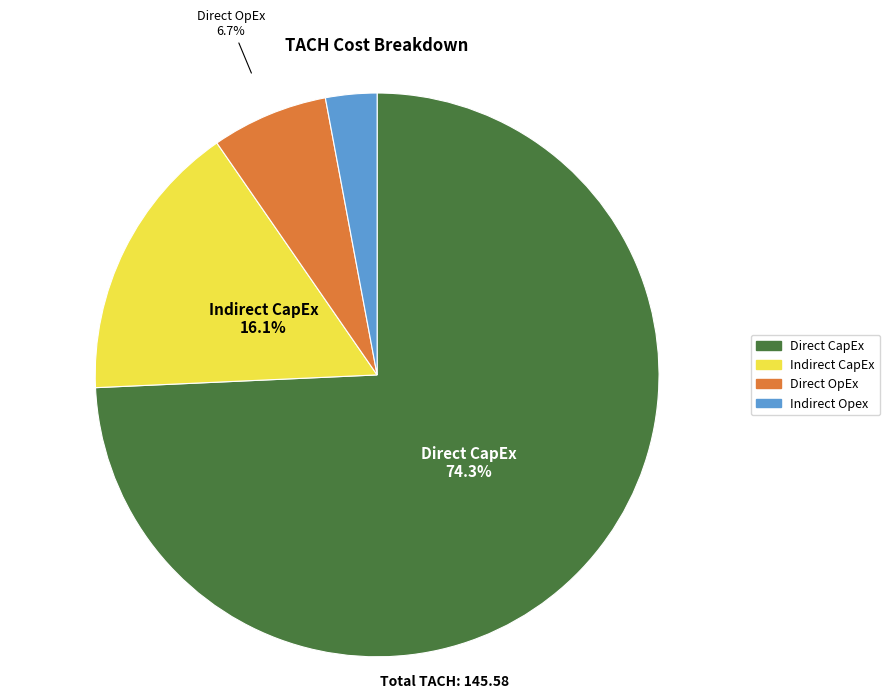

To the nearest percent, what is the difference between the largest and smallest slice percentages?

71%